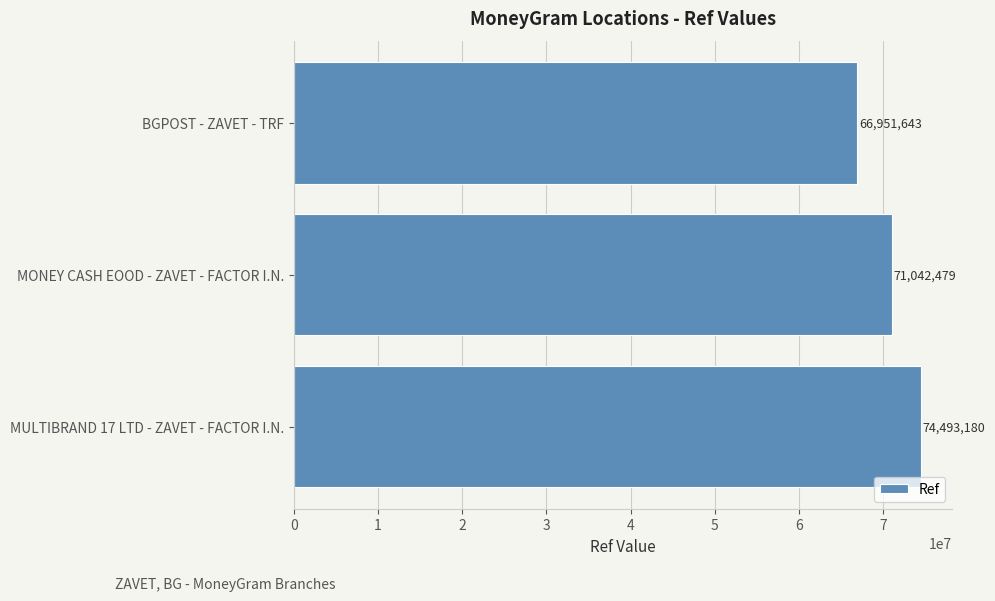

What is the sum of the values at MONEY CASH EOOD - ZAVET - FACTOR I.N. and BGPOST - ZAVET - TRF?

137994122